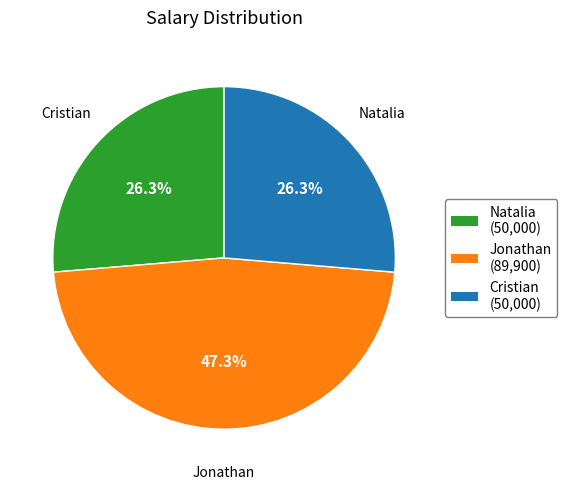

Is Cristian the majority of the pie?

No